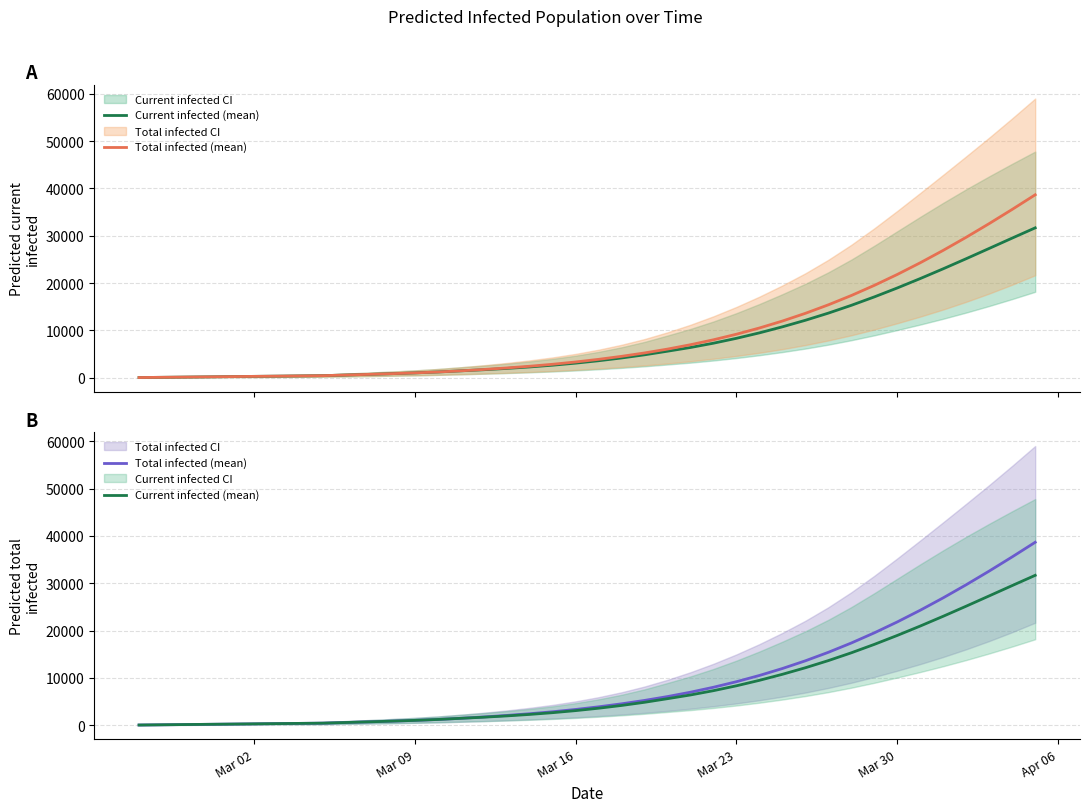

True or false: Current infected (mean) and Total infected (mean) intersect in this chart.

False